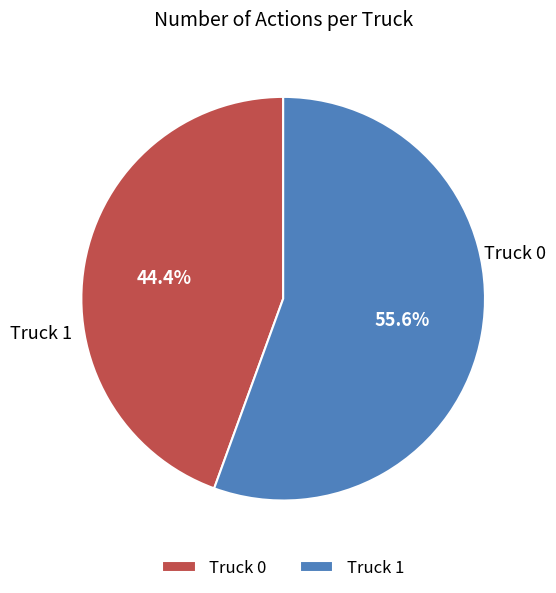

To the nearest percent, what percentage of the pie is Truck 1?

56%